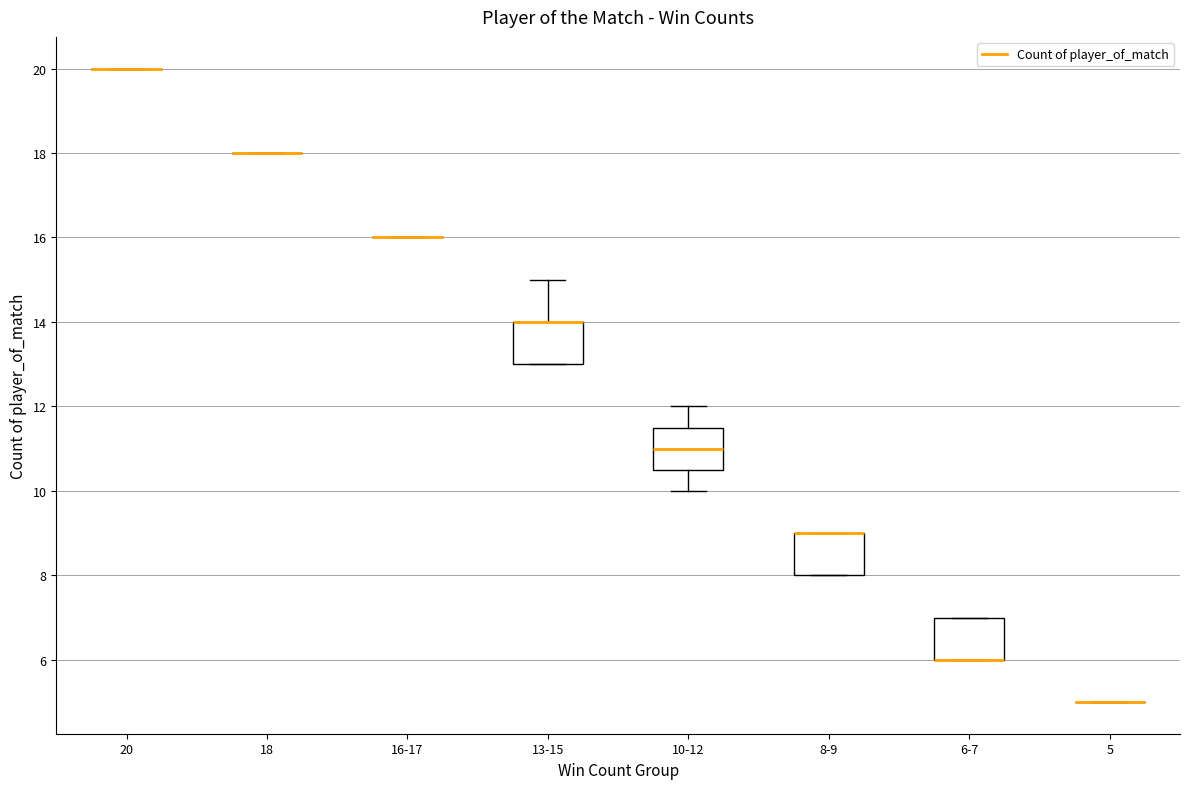

Reading left to right, transcribe this box plot: for each box, give where its median line is, the range the box spans, and where its two whiskers end, as read against the y-axis. The values are not printed on the chart, so give them approximately, as read against the axis.

20: box collapsed to a line at 20.0, whiskers 20.0 to 20.0
18: box collapsed to a line at 18.0, whiskers 18.0 to 18.0
16-17: box collapsed to a line at 16.0, whiskers 16.0 to 16.0
13-15: median 14.0 (drawn on the box's upper edge), box 13.0 to 14.0, whiskers 13.0 to 15.0
10-12: median 11.0, box 10.6 to 11.6, whiskers 10.0 to 12.0
8-9: median 9.0 (drawn on the box's upper edge), box 8.0 to 9.0, whiskers 8.0 to 9.0
6-7: median 6.0 (drawn on the box's lower edge), box 6.0 to 7.0, whiskers 6.0 to 7.0
5: box collapsed to a line at 5.0, whiskers 5.0 to 5.0